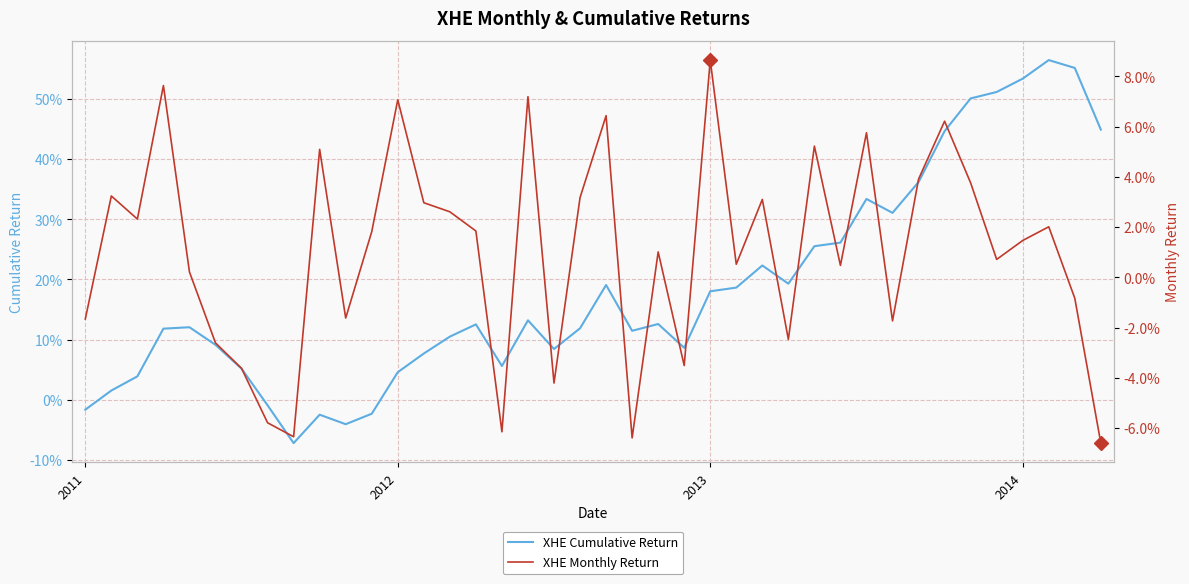

List the series in order of their peak value, highest first.

XHE Cumulative Return, XHE Monthly Return